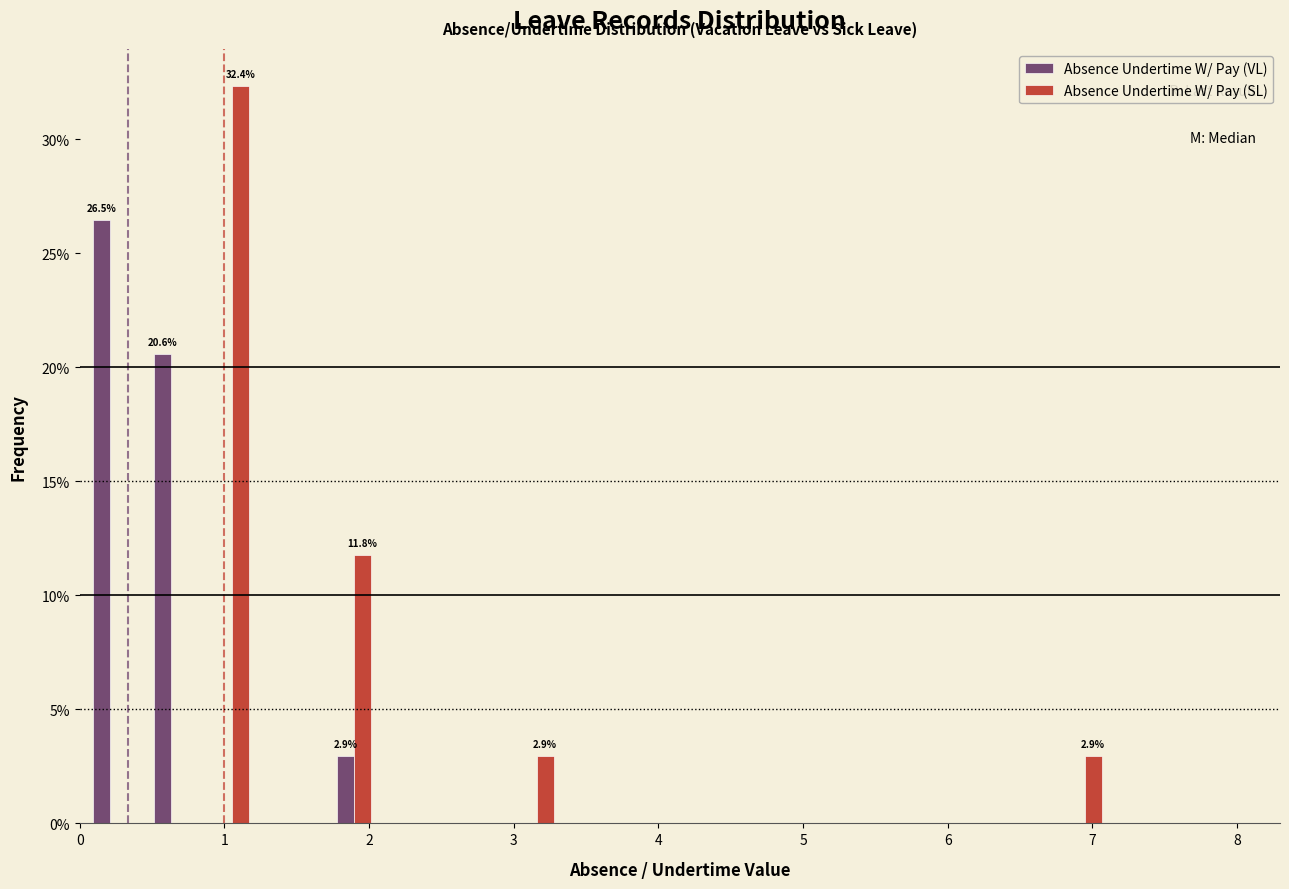

In the Absence Undertime W/ Pay (VL) series, which range on the x-axis has the tallest bar?

0.0 to 0.4